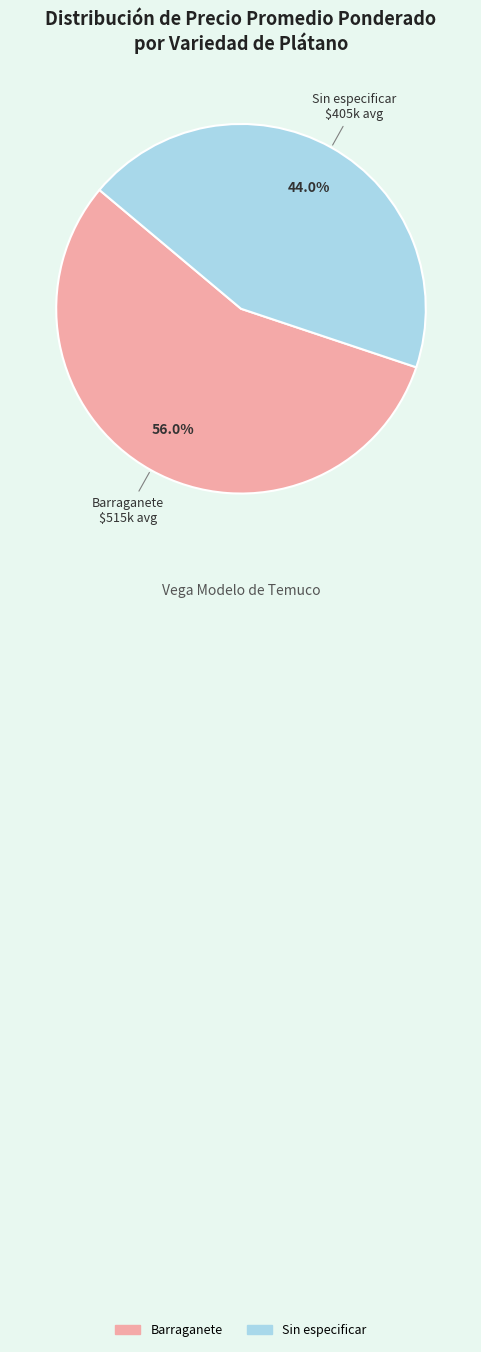

Is there any slice that represents more than half of the pie?

Yes